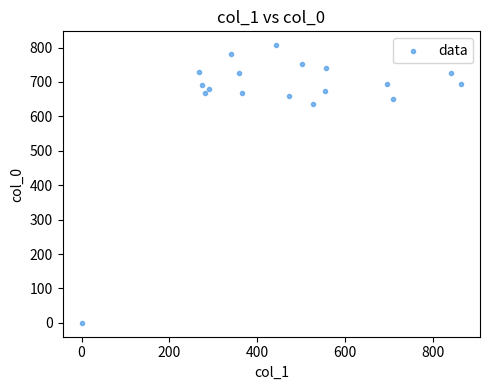

What is the range of Y values (max minus min)?

806.7